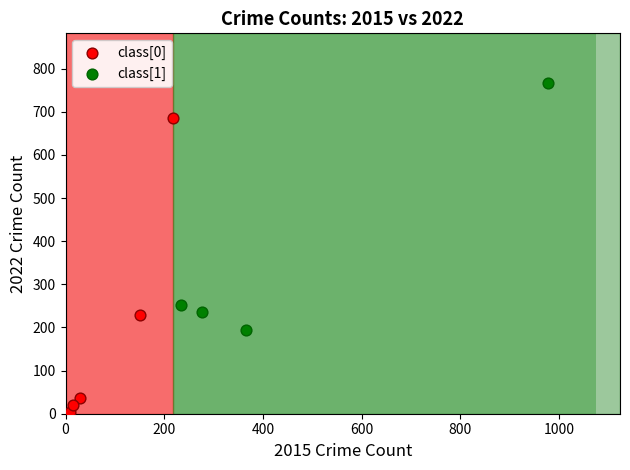

Which series has the largest Y range (max minus min)?

class[0]